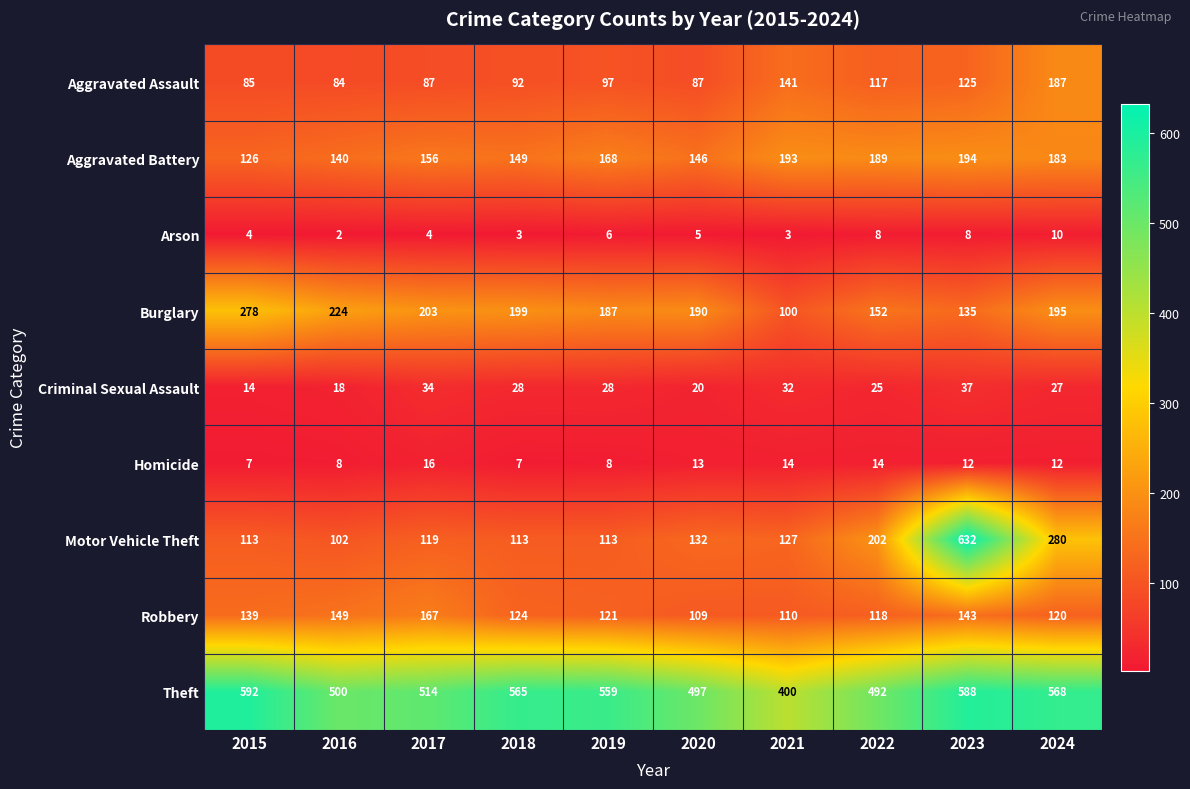

What is the total value across all series at 2017?

1300